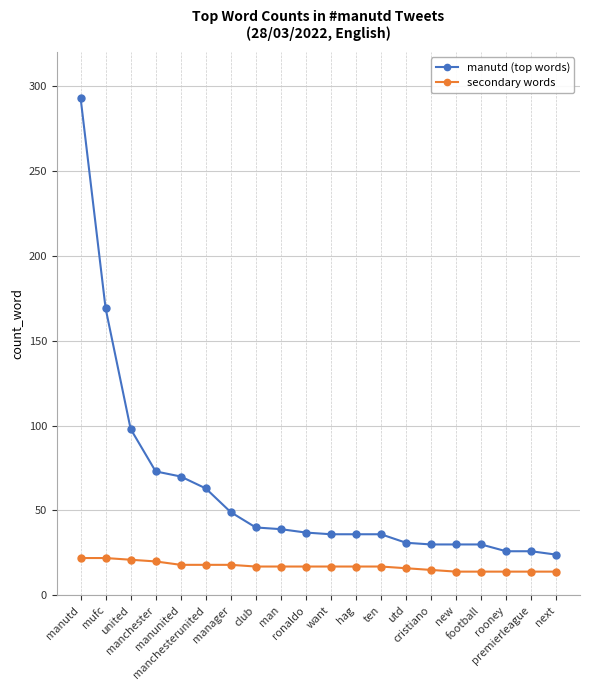

Between manunited and man, which series saw the biggest shift?

manutd (top words)